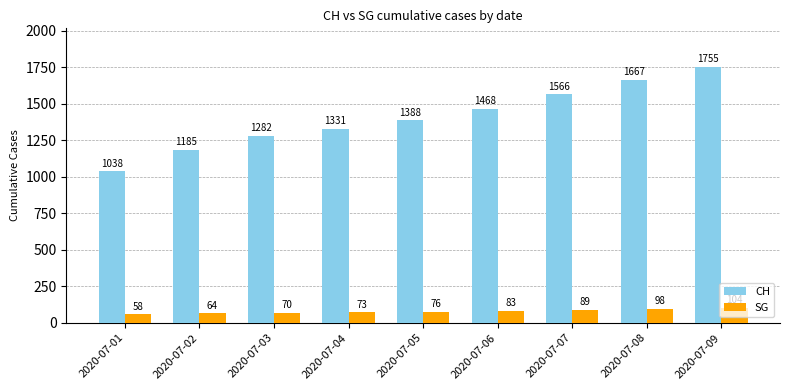

Which series changed the most between 2020-07-05 and 2020-07-09?

CH